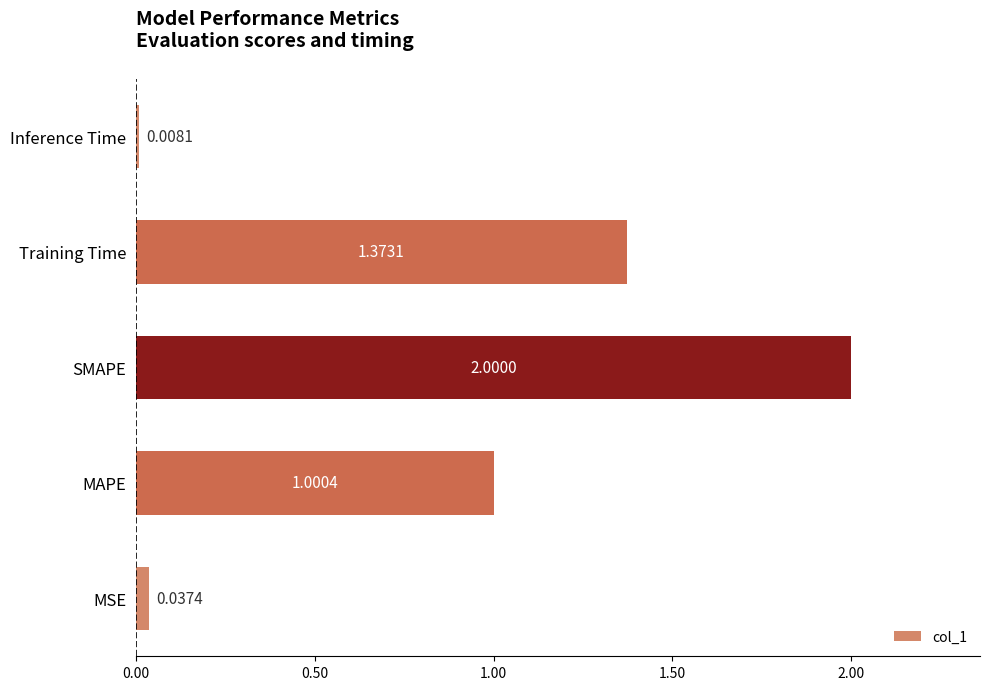

Rank the categories by value from highest to lowest.

SMAPE, Training Time, MAPE, MSE, Inference Time